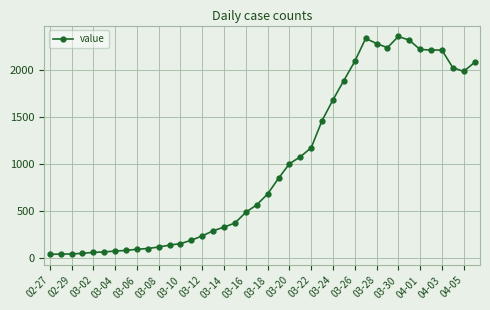

What is the maximum value shown in the chart?

2351